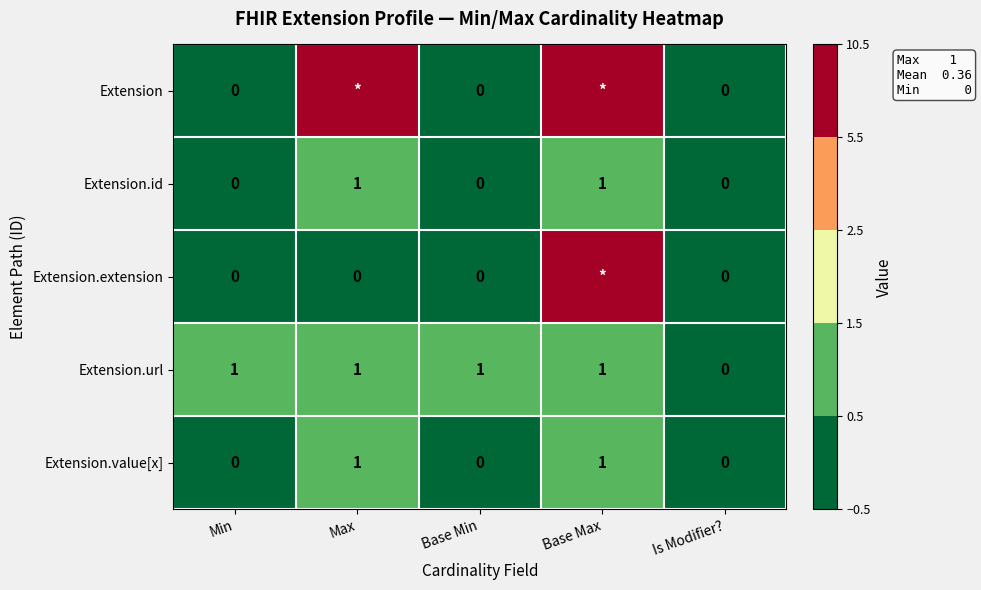

What is the total value across all series at Base Min?

1